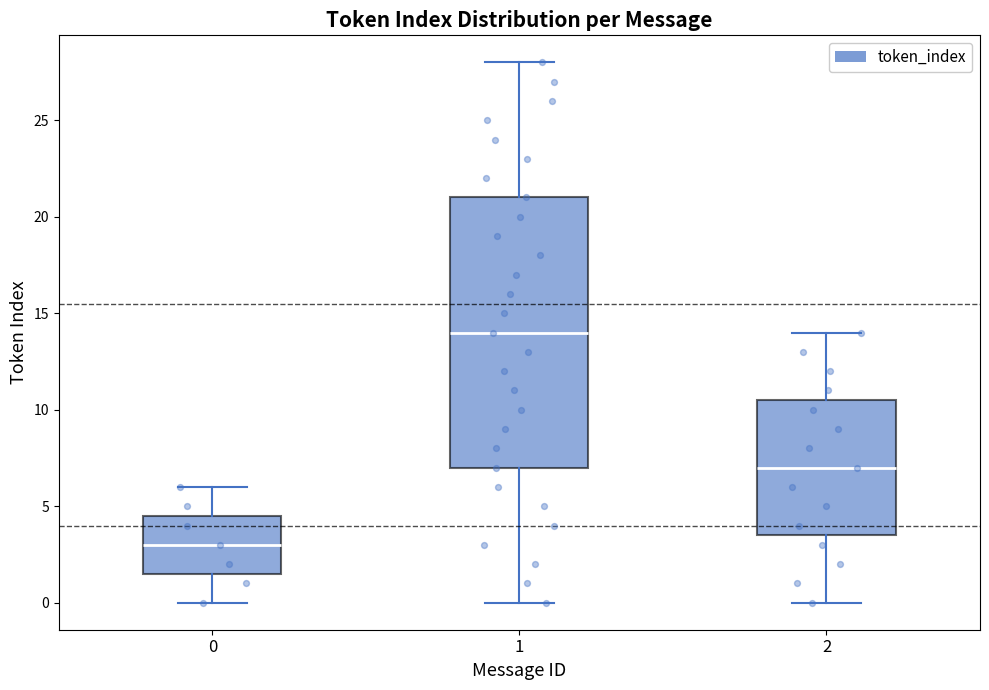

Which box has the lowest median line?

0